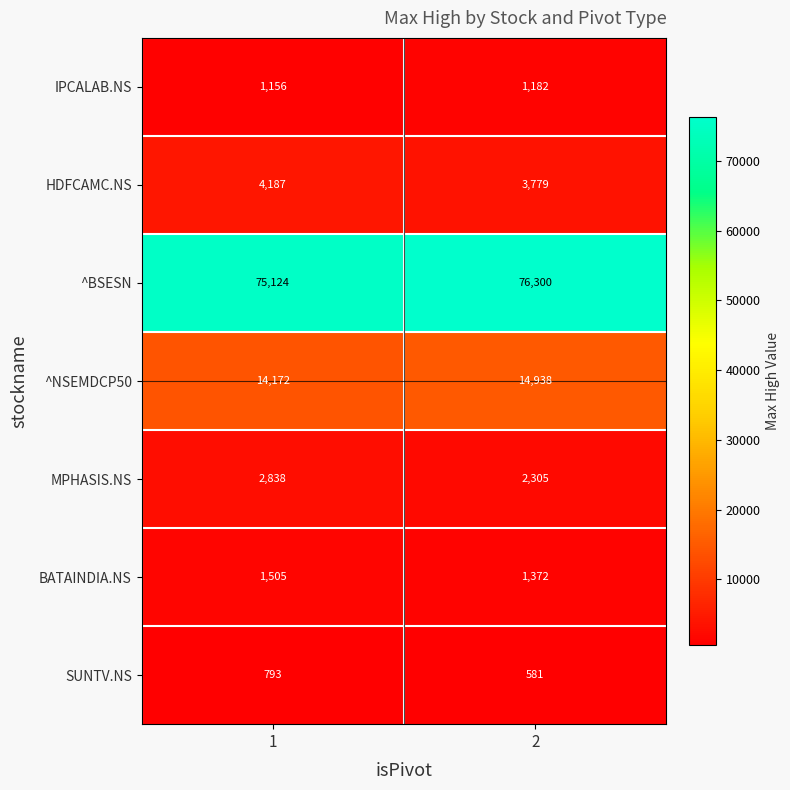

Reading left to right, what are all the values shown in this chart?

IPCALAB.NS: 1156	1182
HDFCAMC.NS: 4187	3779
^BSESN: 75124	76300
^NSEMDCP50: 14172	14938
MPHASIS.NS: 2838	2305
BATAINDIA.NS: 1505	1372
SUNTV.NS: 793	581